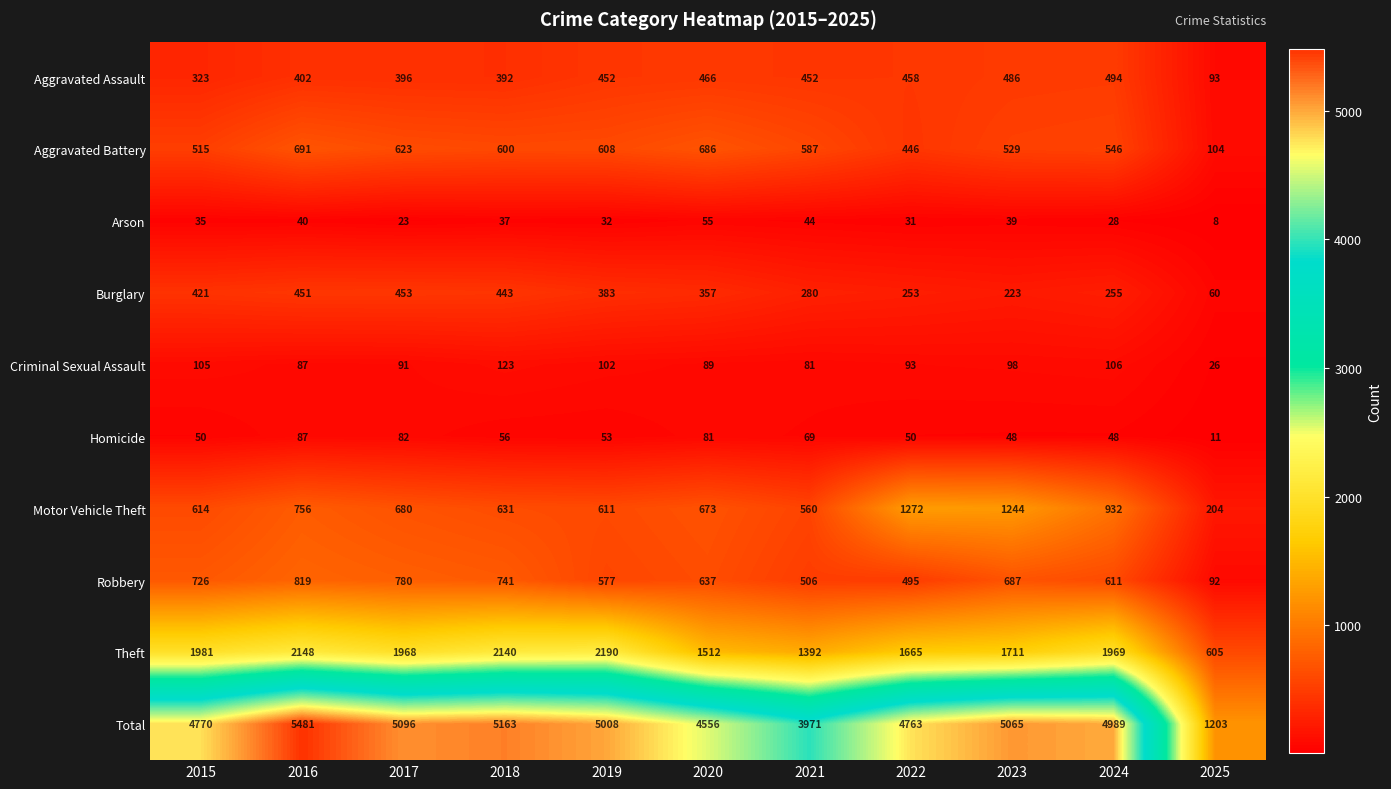

Which series has the largest total across all categories?

Total